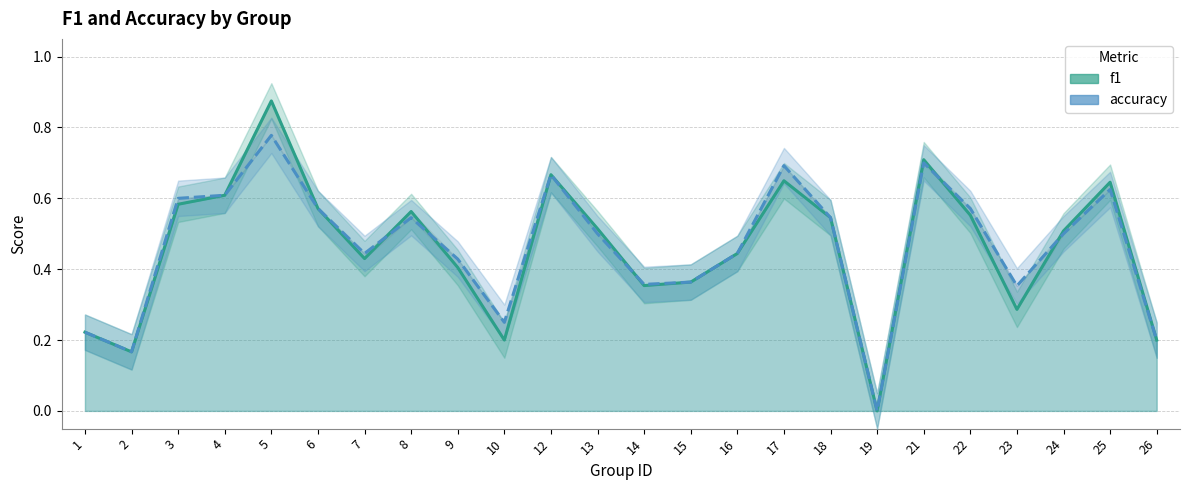

Which series changed the most between 17 and 26?

accuracy